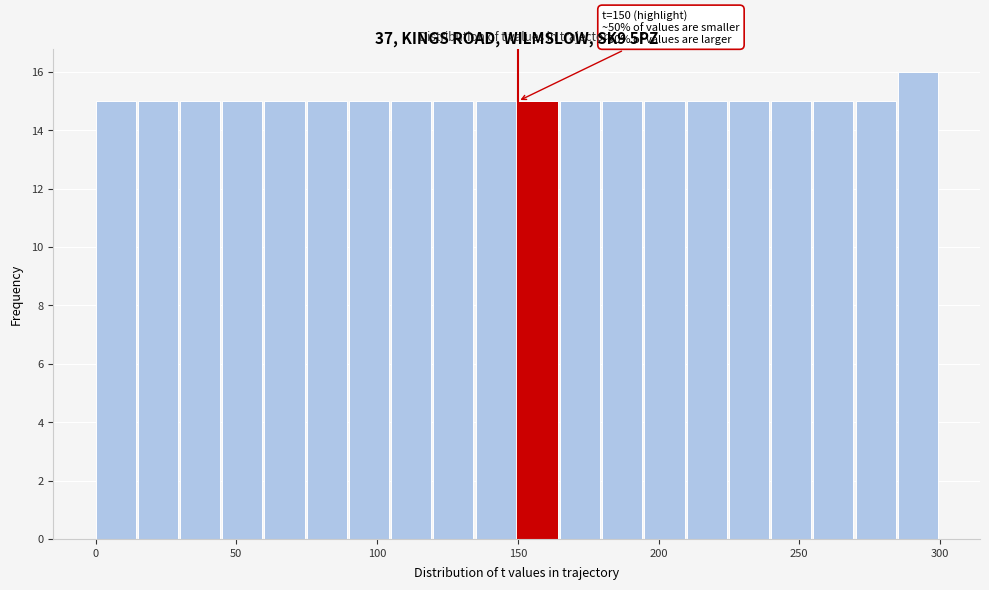

Read against the x-axis, roughly where is the centre of the tallest bar?

290